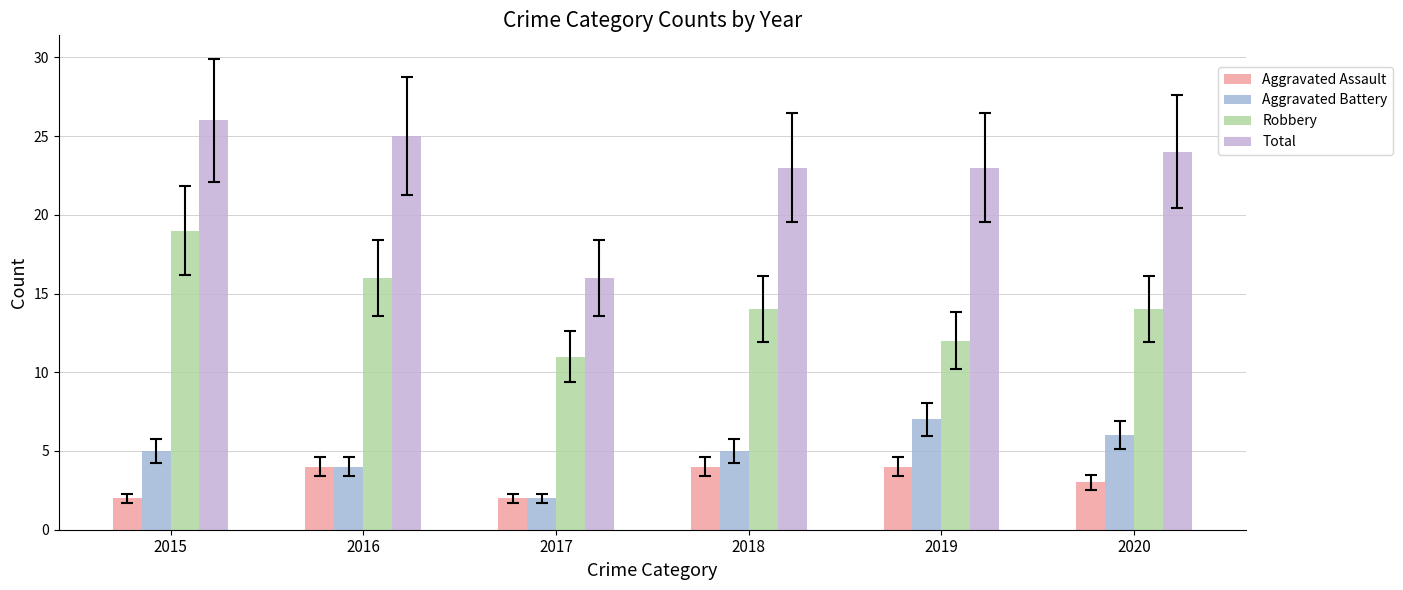

What are all the series names shown in the legend?

Aggravated Assault, Aggravated Battery, Robbery, Total